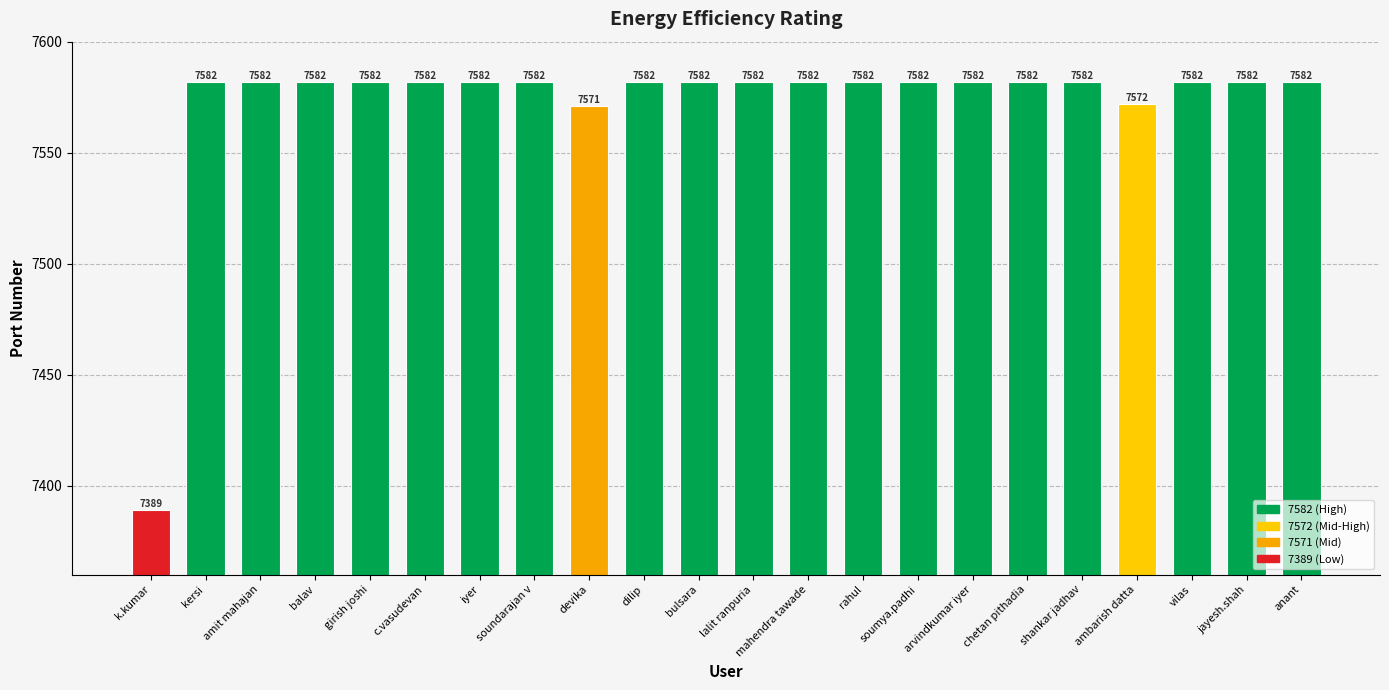

Does the chart contain any negative values?

No